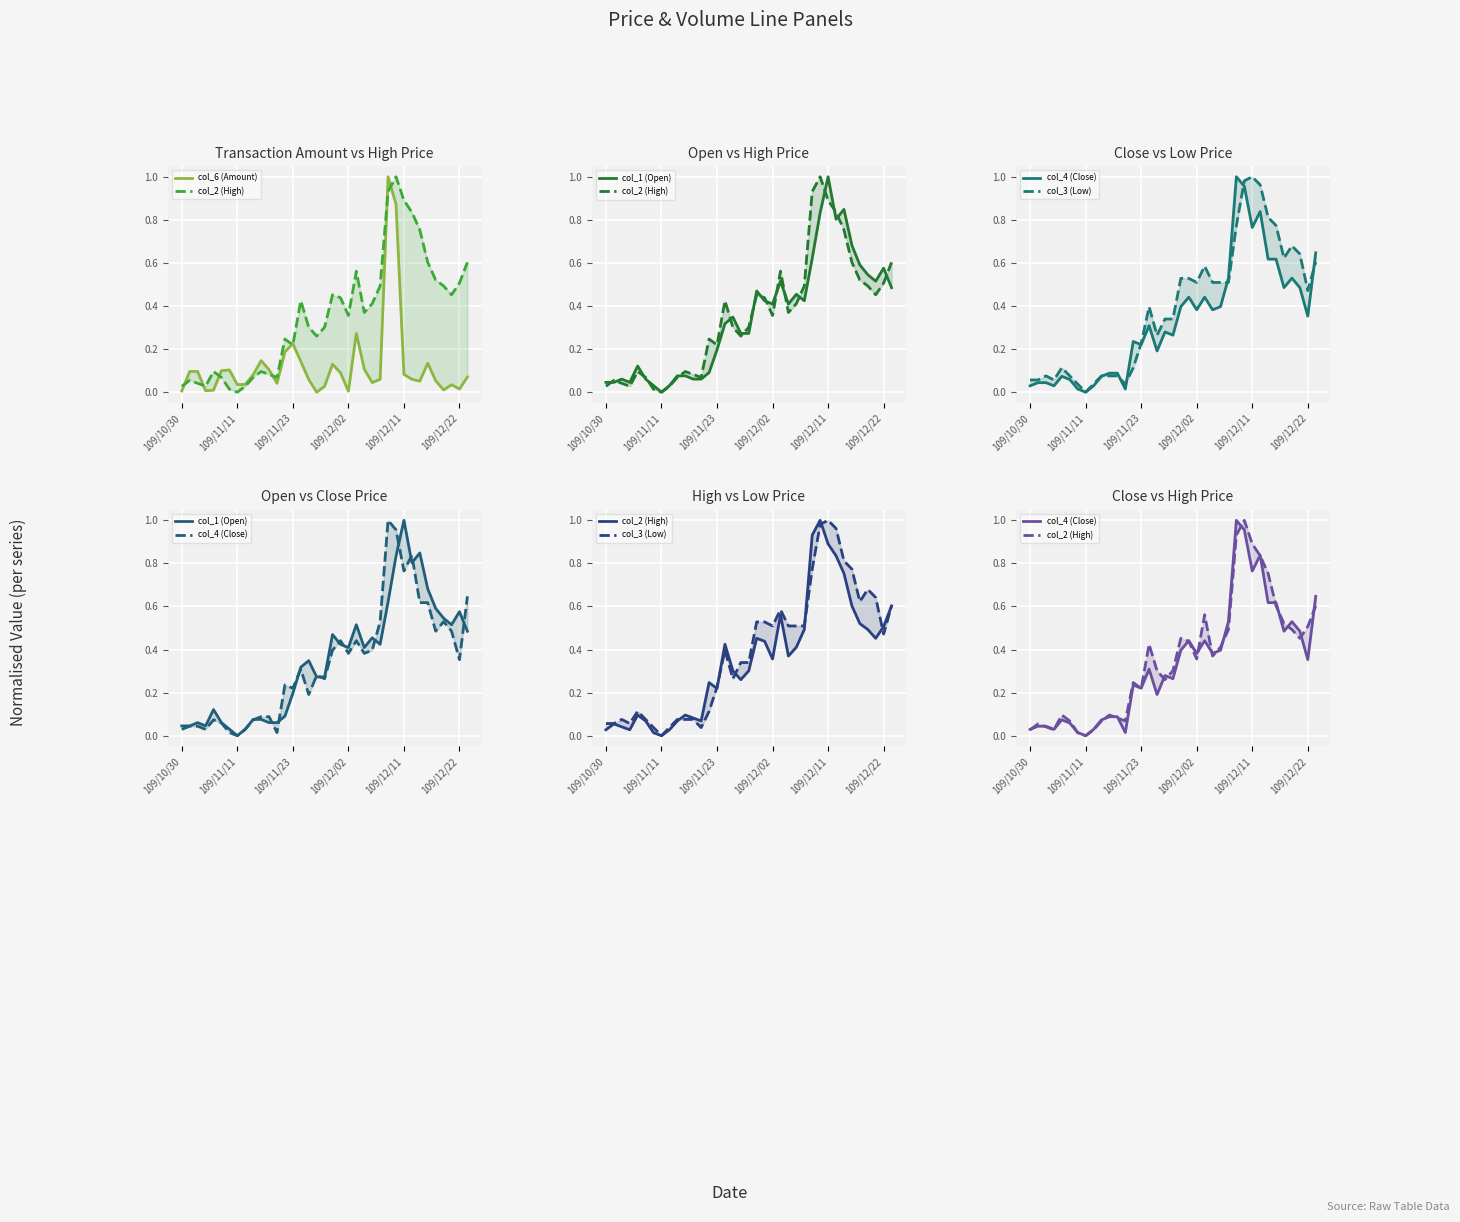

How many lines are shown in the chart?

5